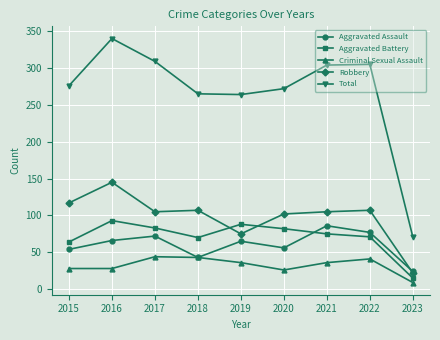

At which category does the chart reach its minimum across all series?

2023